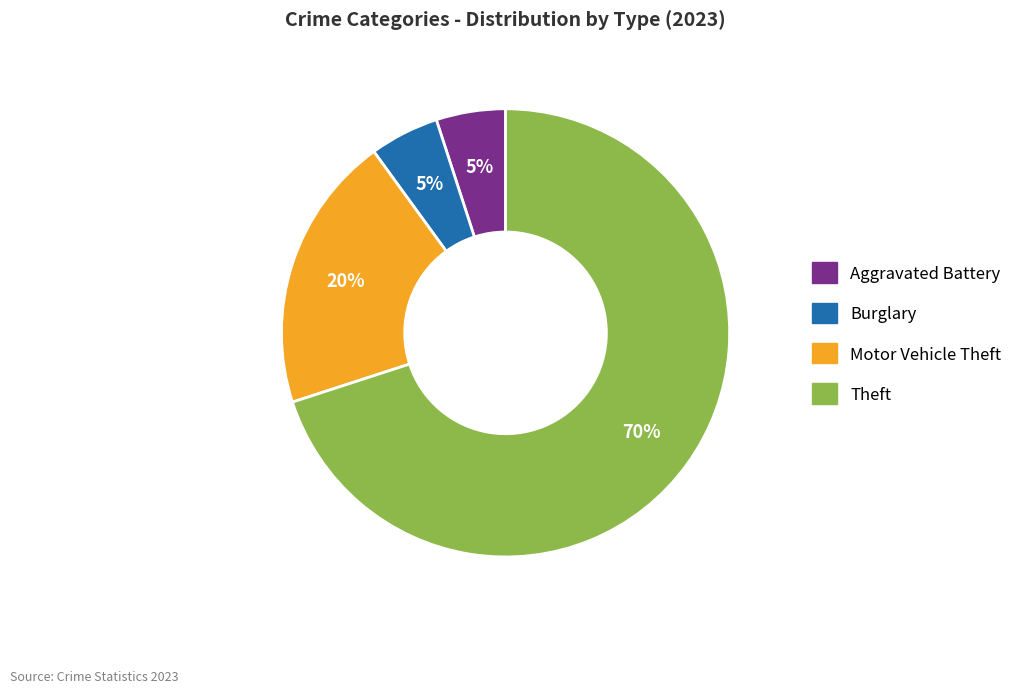

Is there any slice that represents more than half of the pie?

Yes